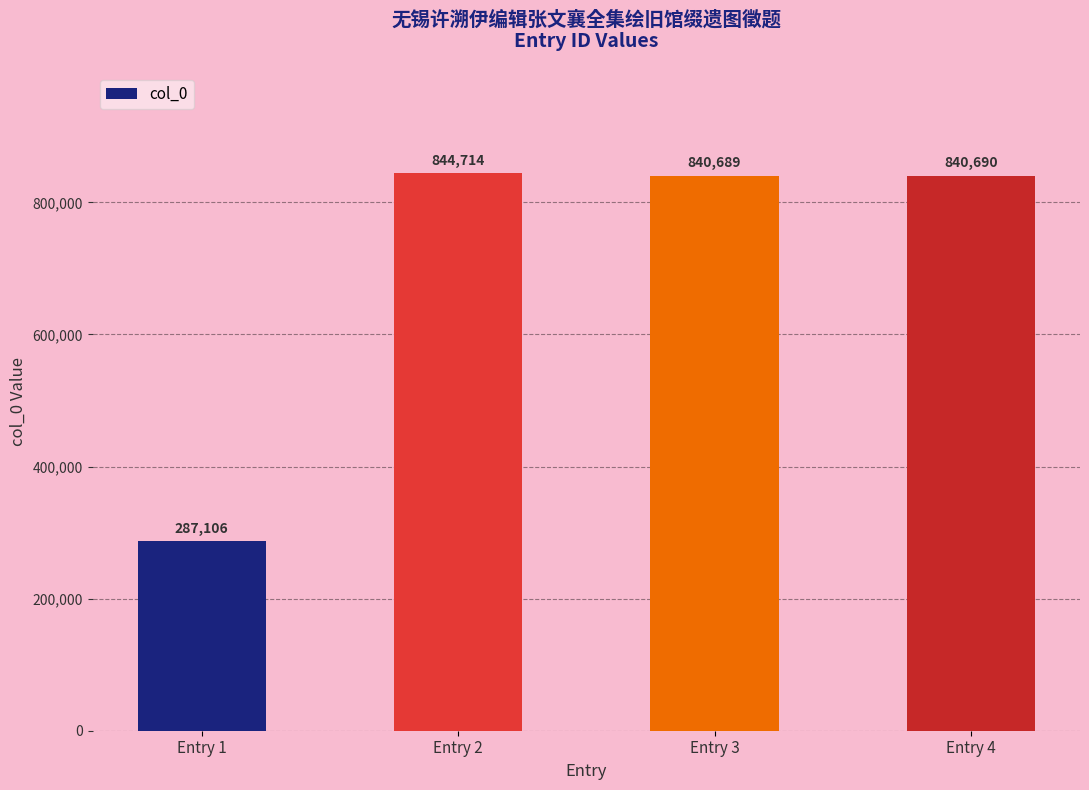

List the labels in order of value, smallest first.

Entry 1, Entry 3, Entry 4, Entry 2